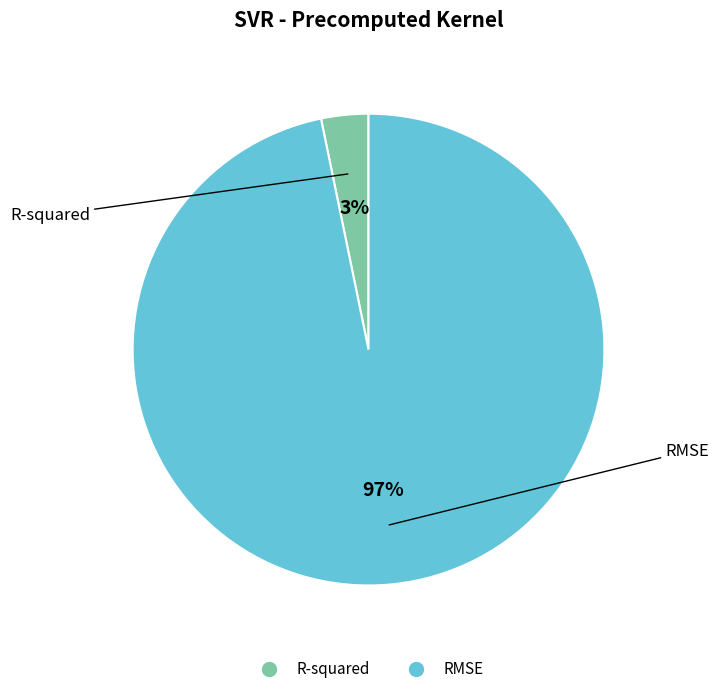

True or false: RMSE accounts for 97% of the total.

True